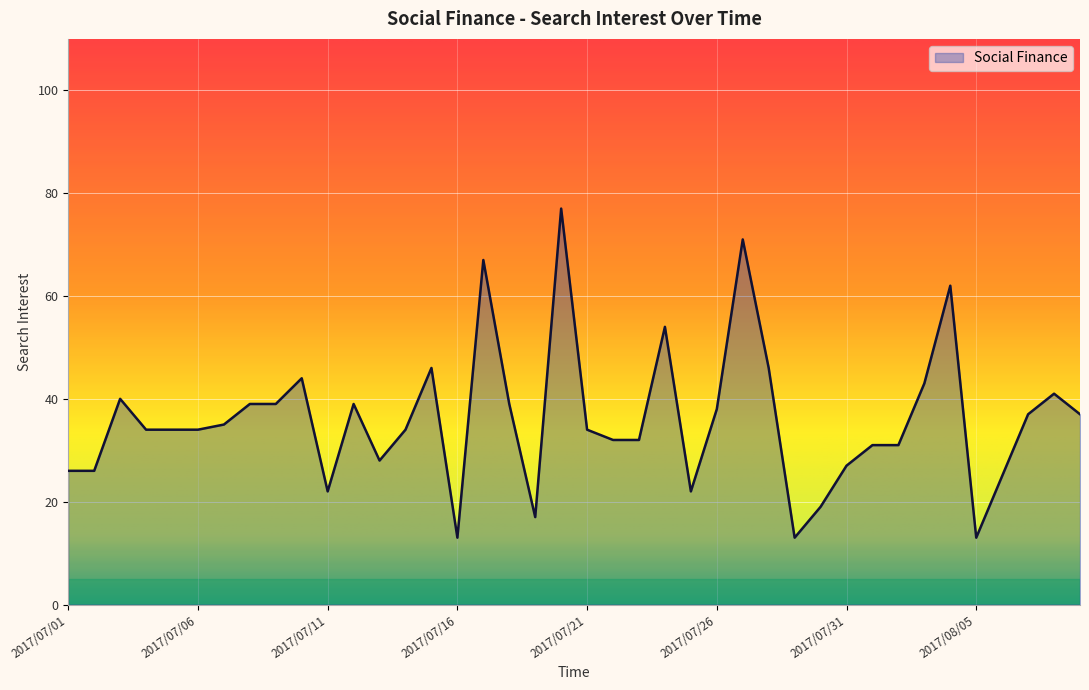

What is the greatest value displayed?

77